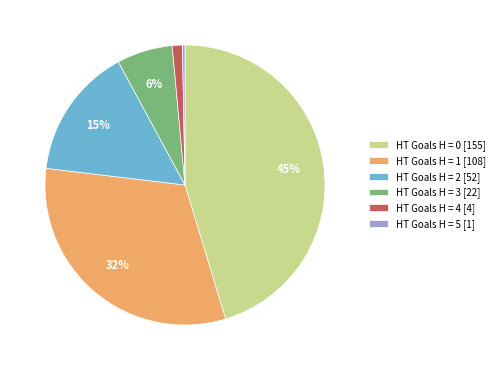

True or false: HT Goals H = 1 [108] accounts for 23% of the total.

False